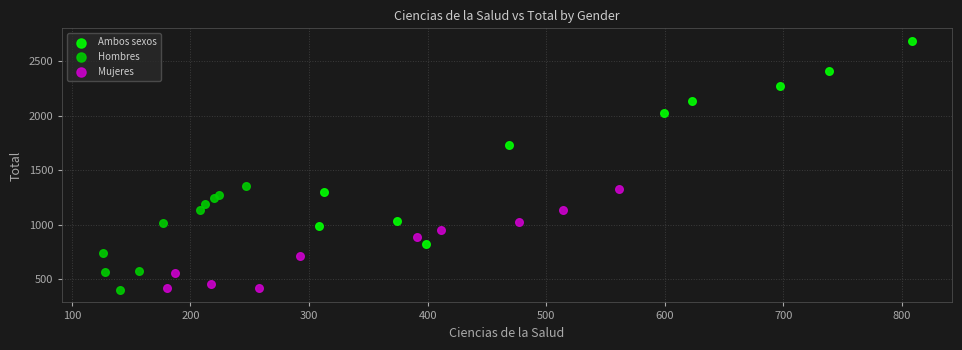

Which series has the widest spread of Y values?

Ambos sexos